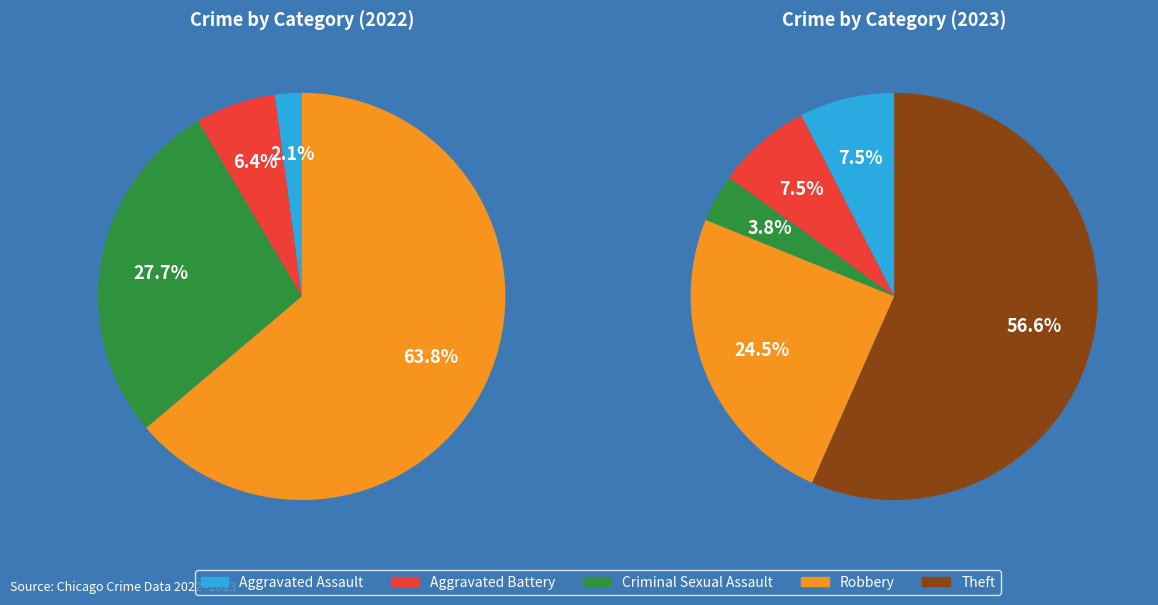

Is there a majority slice in this chart?

Yes